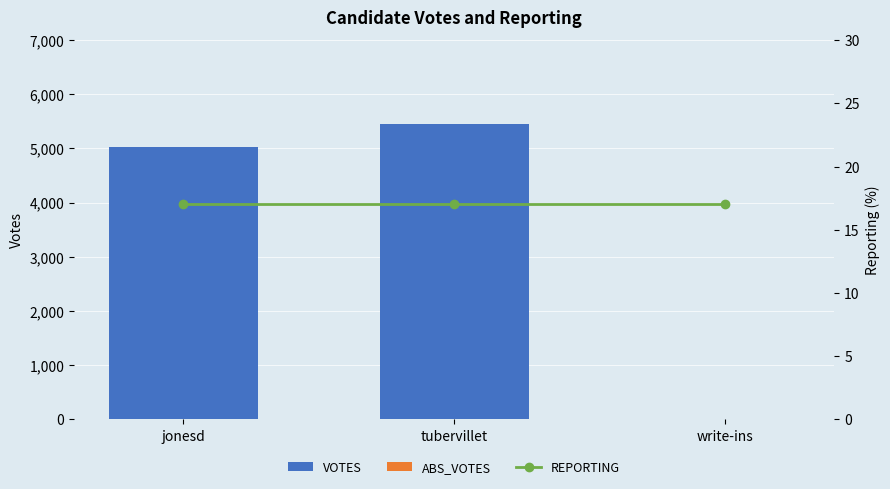

Which category has the lowest value across all series?

jonesd